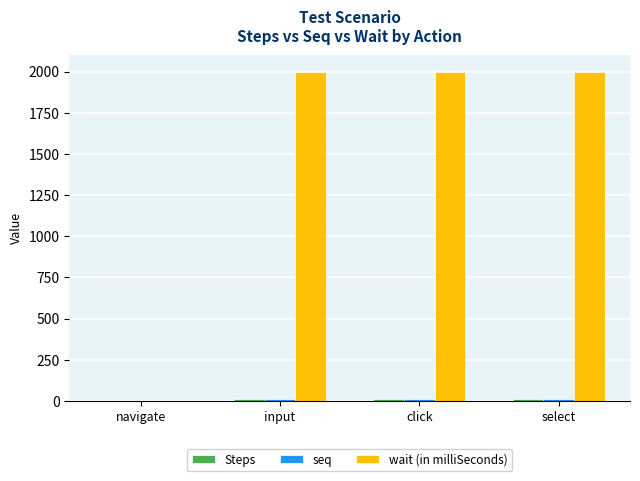

Is it true that wait (in milliSeconds) equals 1129.3 at input?

False